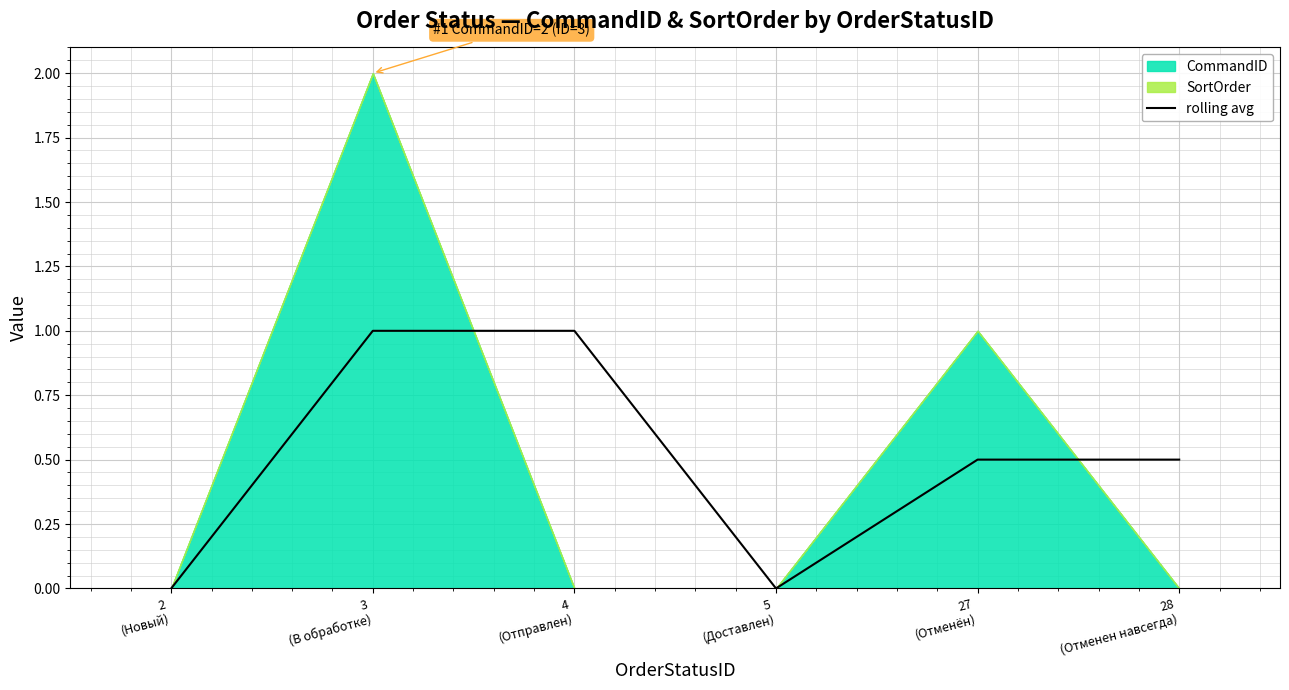

The value at 27
(Отменён) is 0.5. True or false?

True